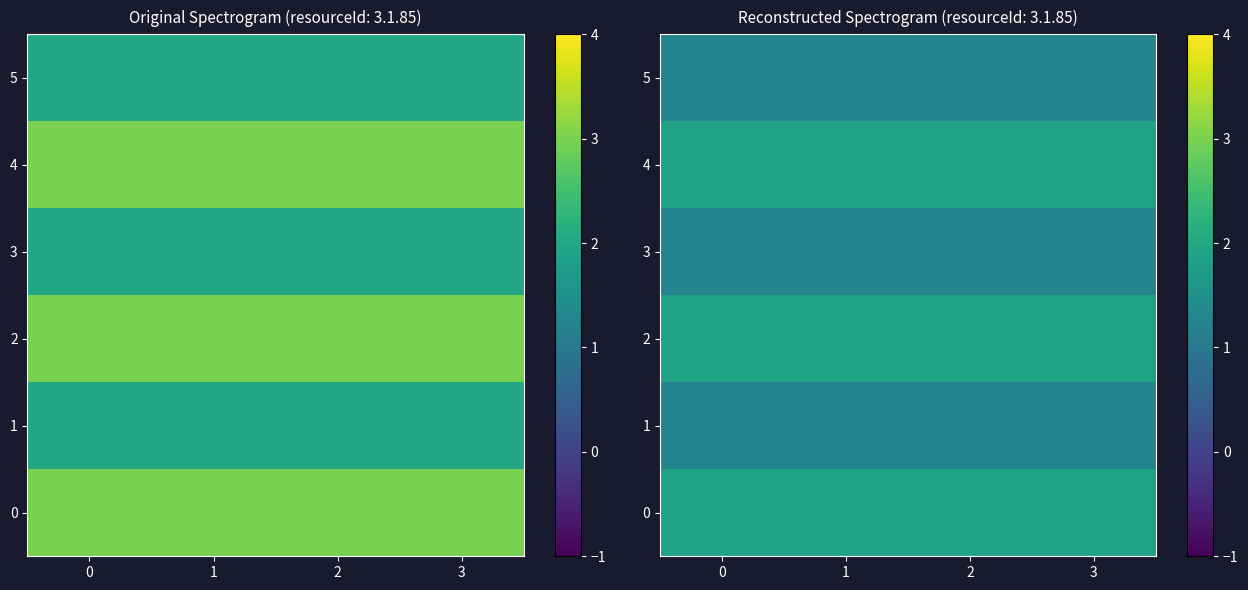

What is the highest value of the 3 series?

1.2